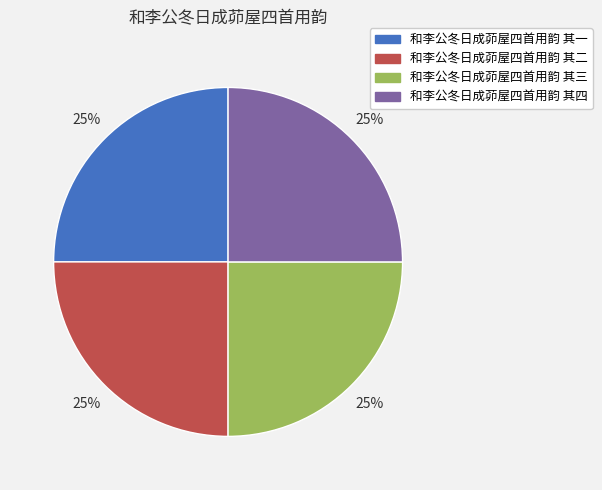

How many segments does this pie chart have?

4